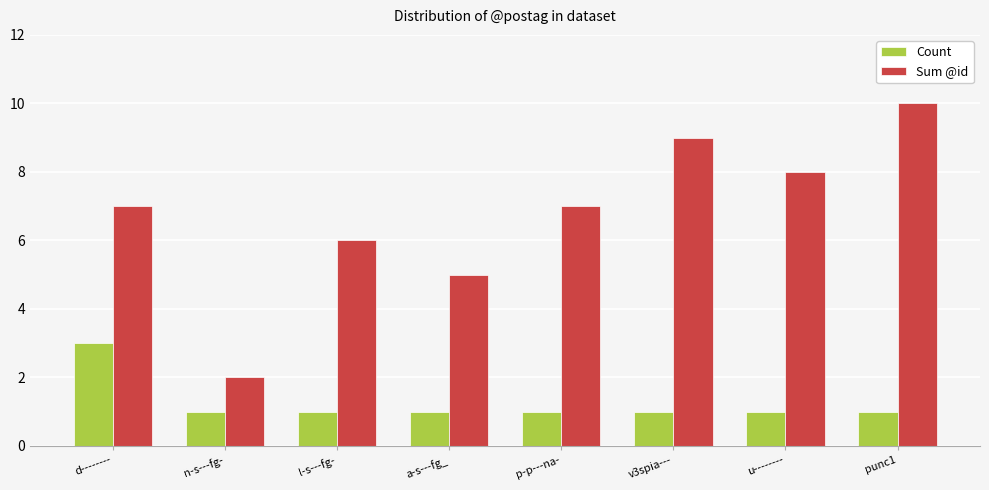

At how many categories does at least one series exceed 1?

8